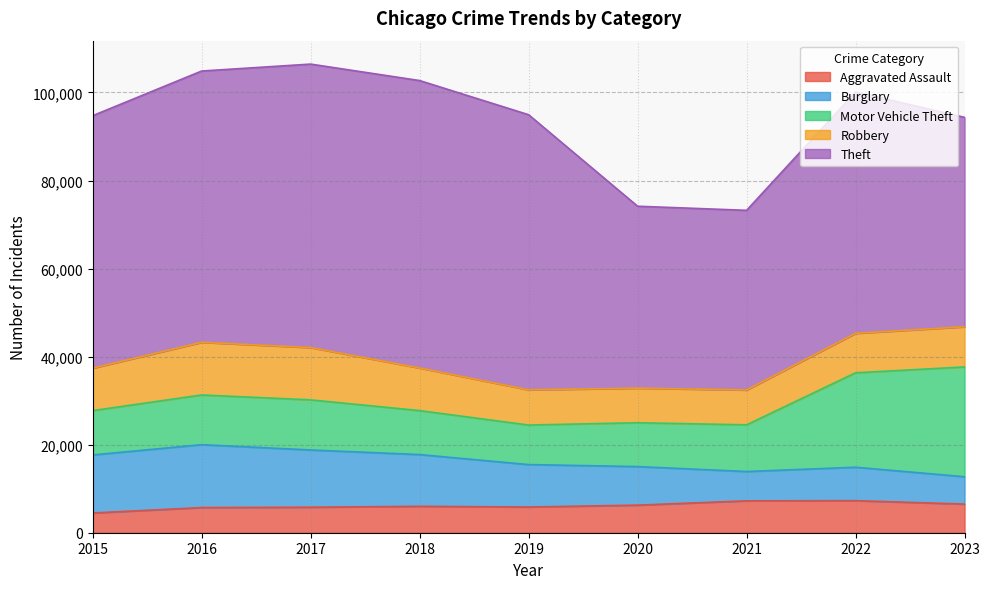

How many distinct data groups are displayed?

5